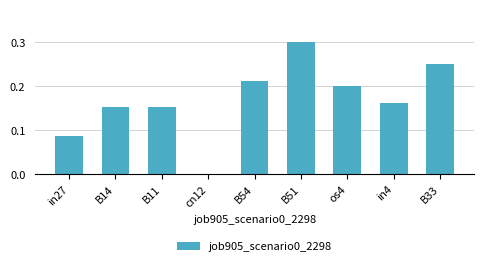

What is the sum of all values?

1.5